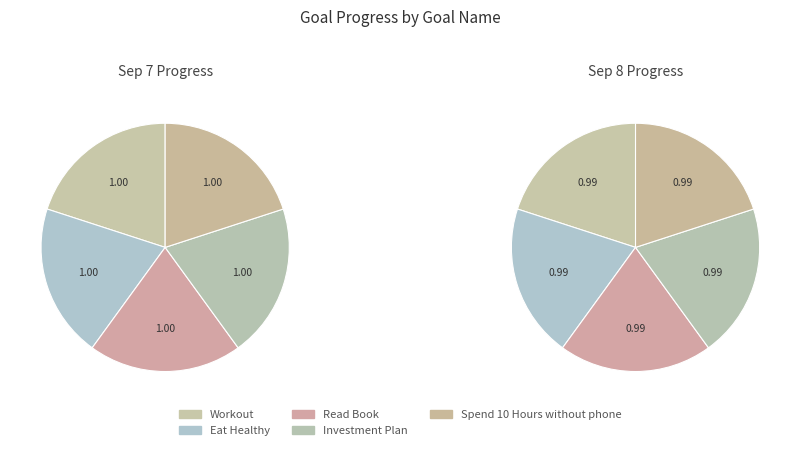

Rank the series by their maximum value, from lowest to highest.

Workout, Eat Healthy, Read Book, Investment Plan, Spend 10 Hours without phone